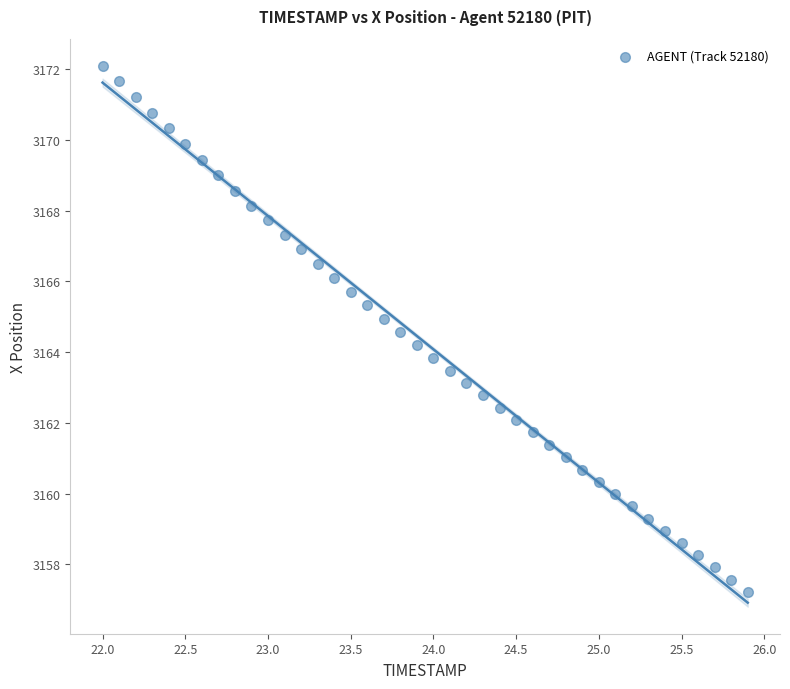

What is the range of X values (max minus min)?

3.9